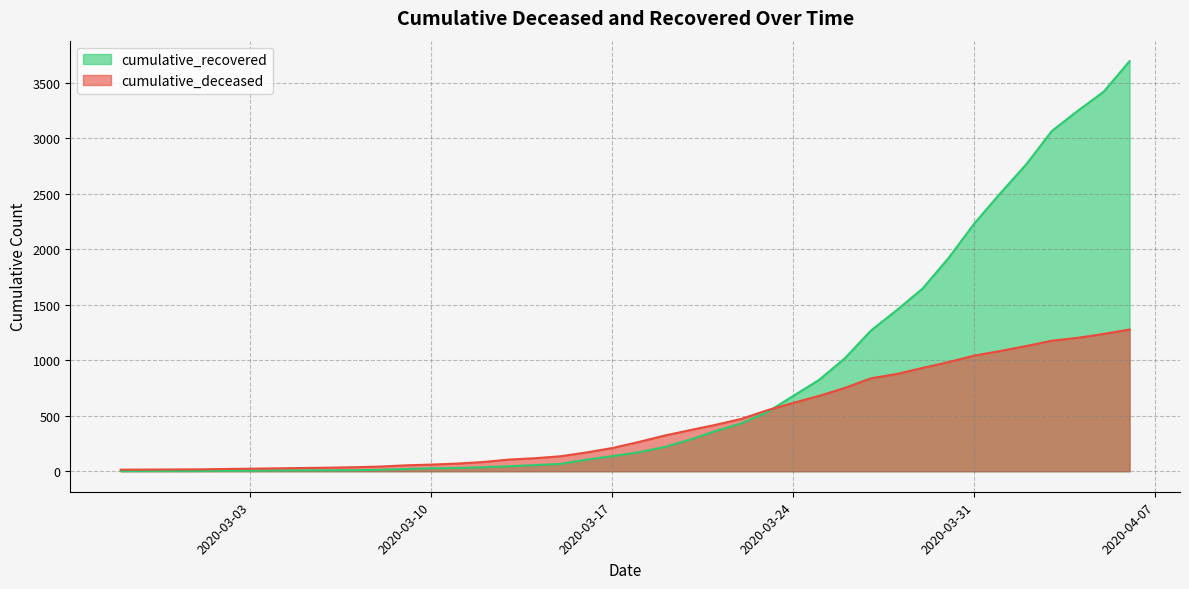

What is the value of the cumulative_recovered point at the 15th from the left?

36